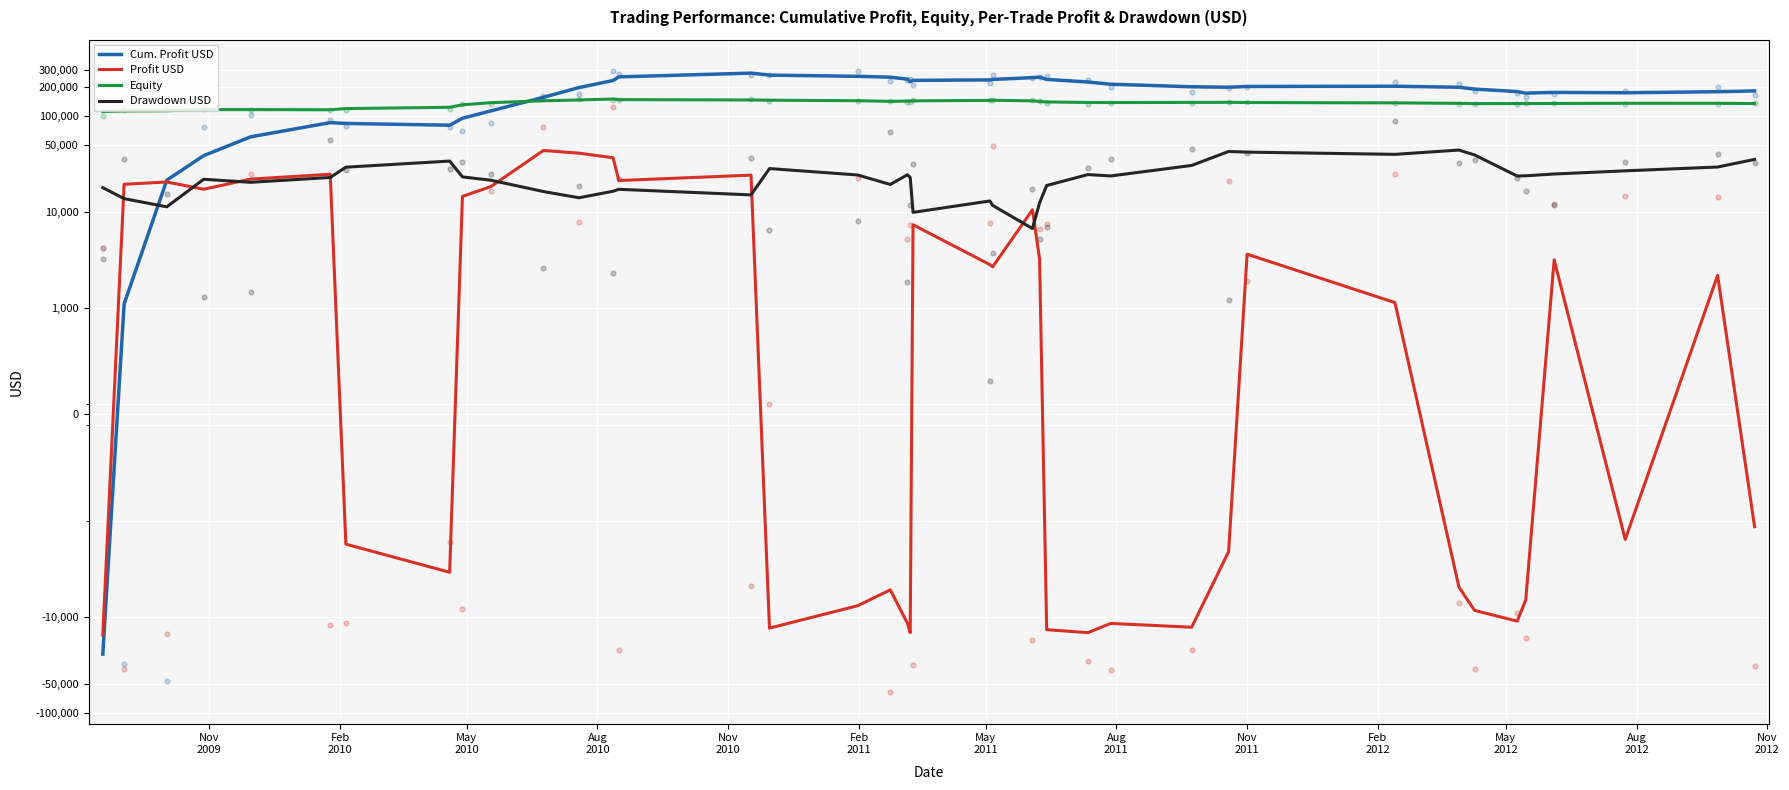

At how many categories does at least one series exceed 31335?

40